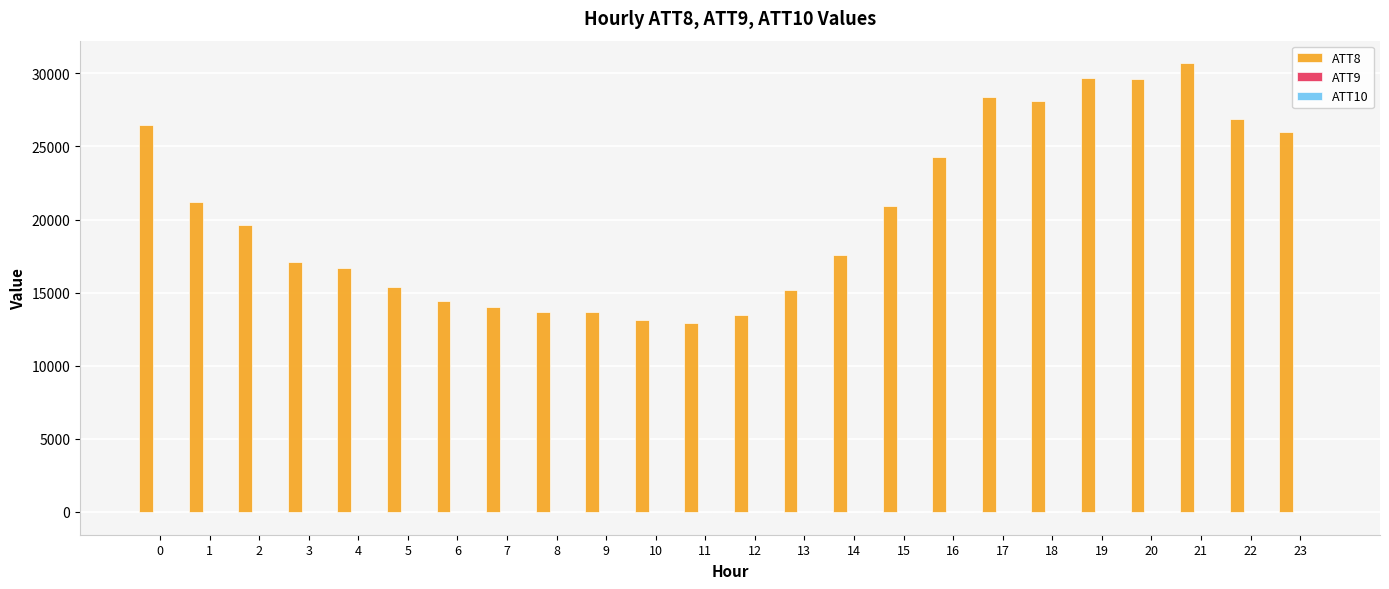

The value of ATT8 at 4 is 16700.0. True or false?

True